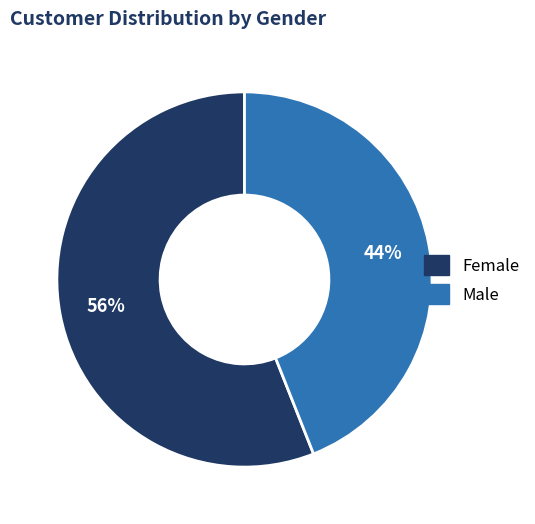

Which category has the smallest portion of the pie?

Male